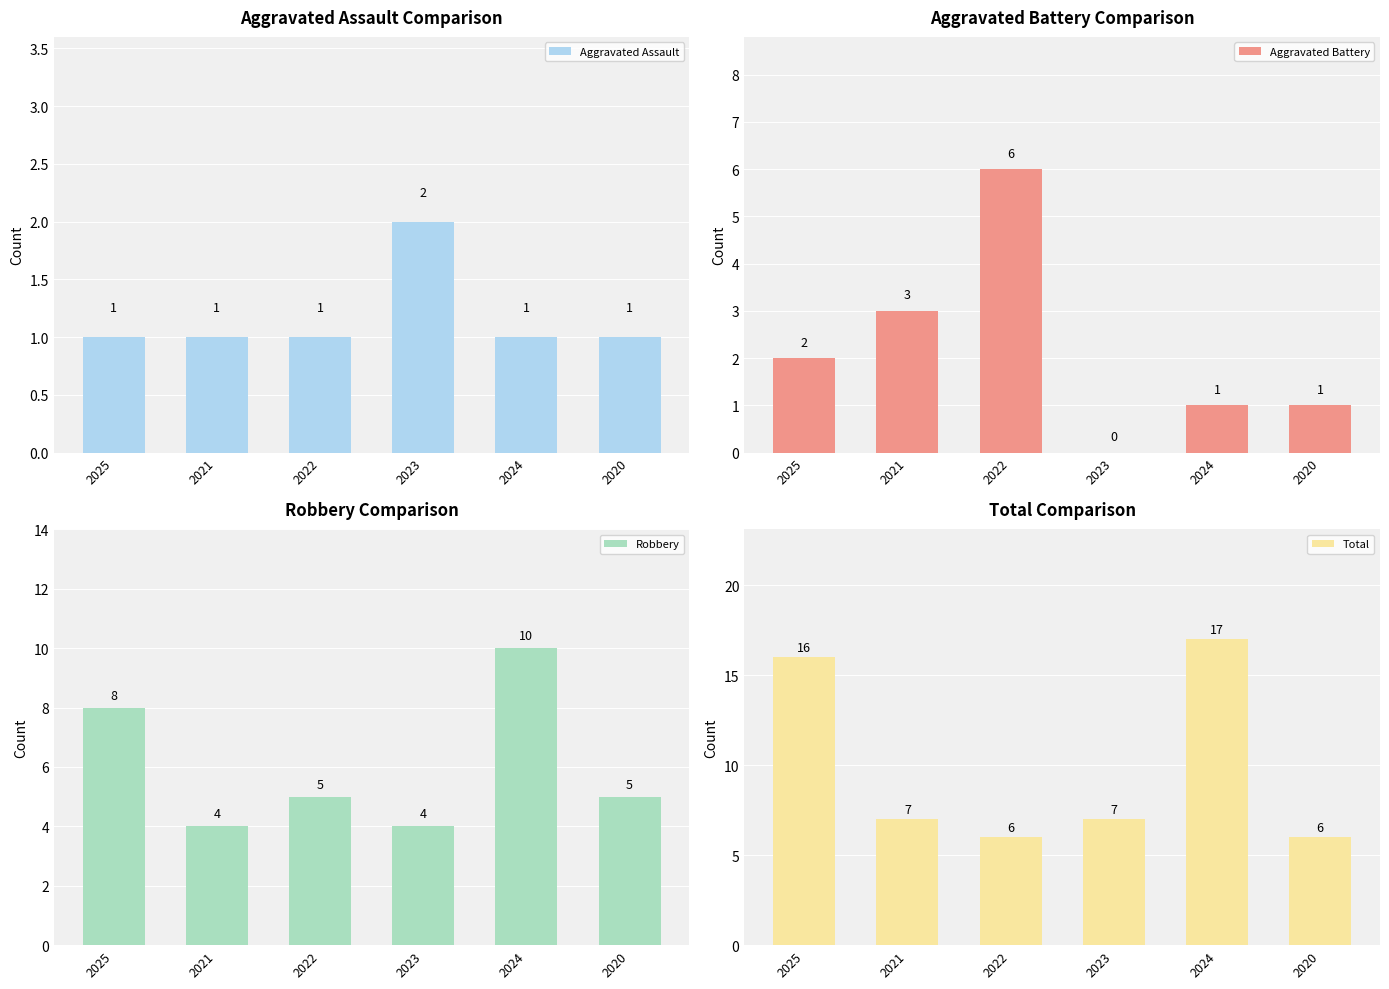

What is the total value across all series at 2024?

29